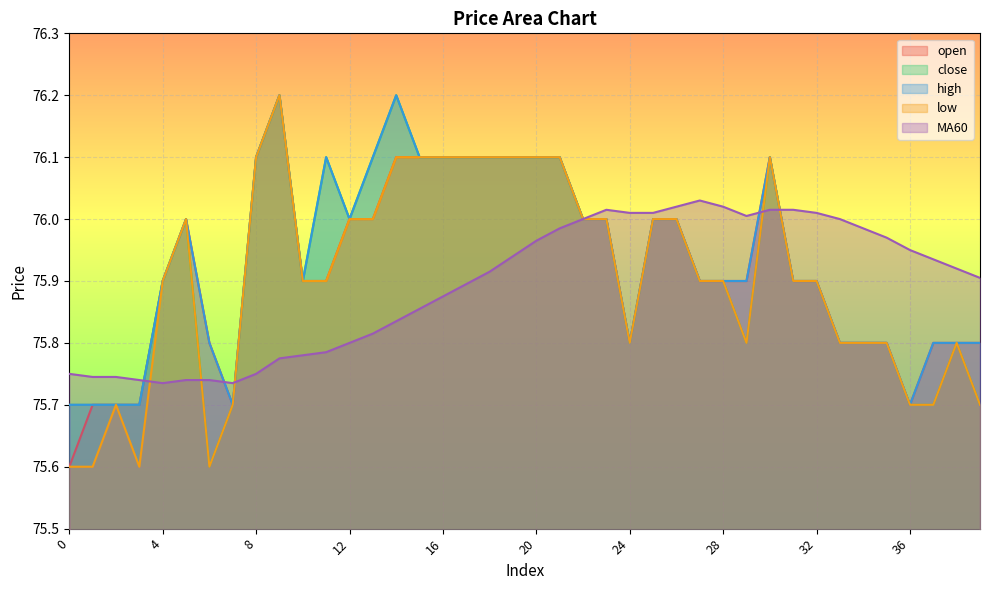

The MA60 series shows 75.7 at 1. True or false?

True